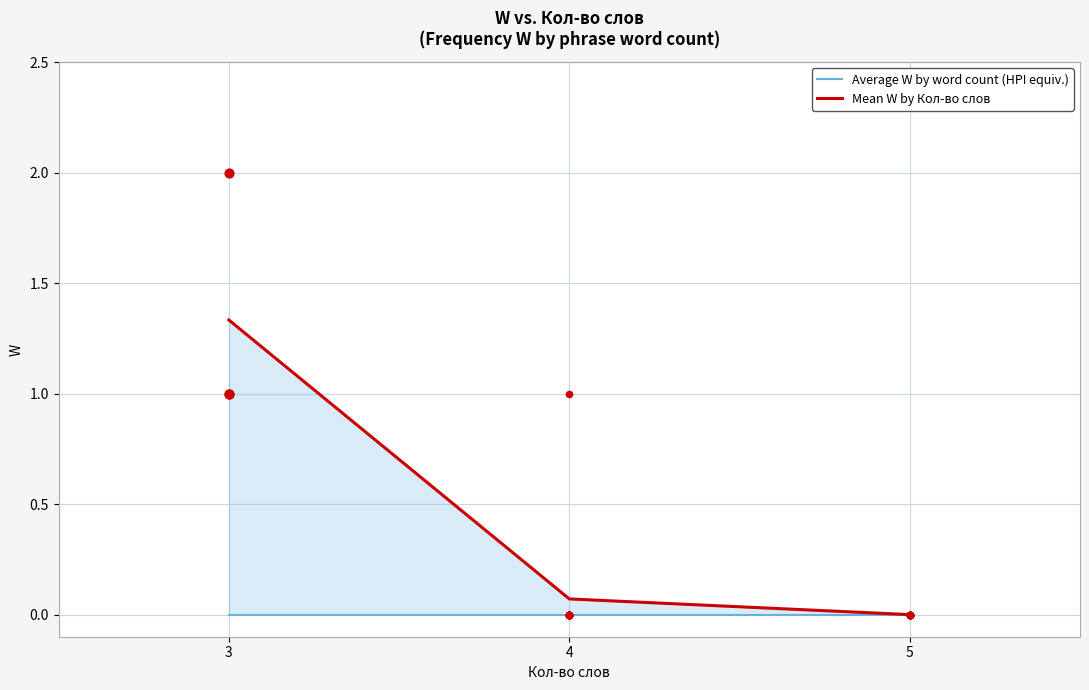

At which category is the sum across all series the highest?

3